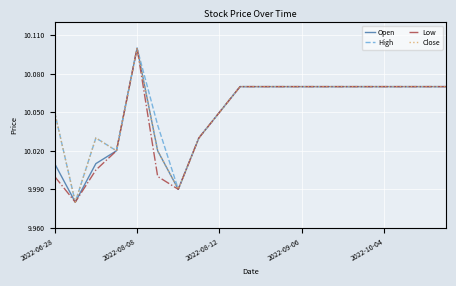

At which category is the sum across all series the highest?

2022-08-08